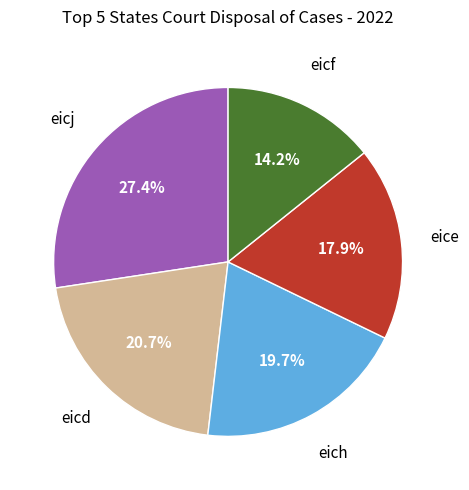

Does any single category account for the majority?

No